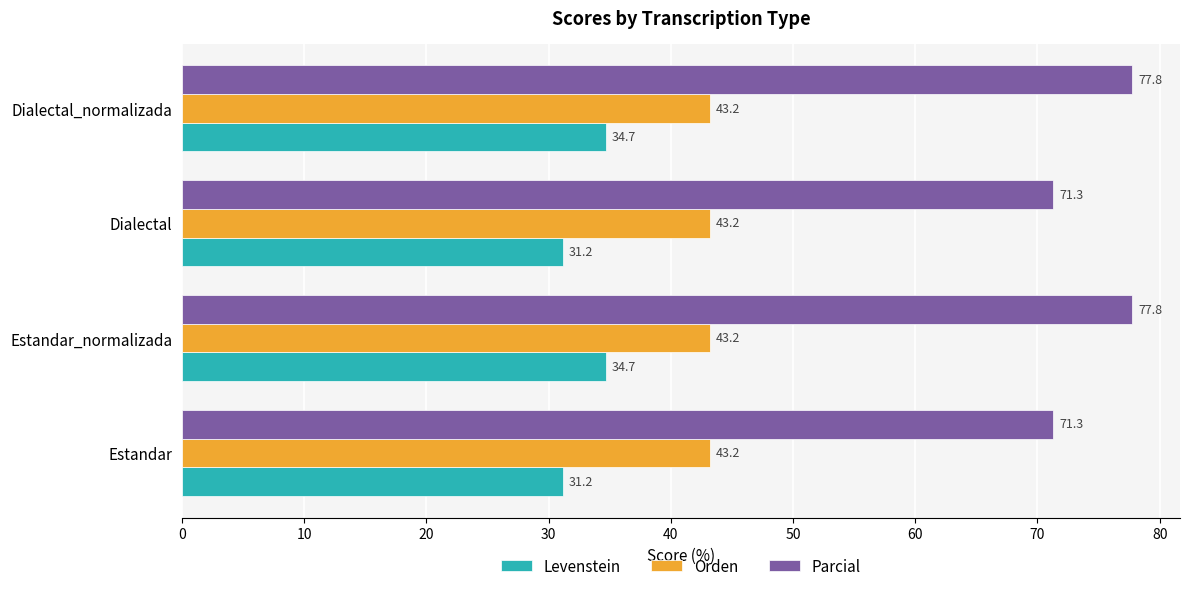

What is the sum of the Parcial values at Dialectal_normalizada and Estandar?

149.1